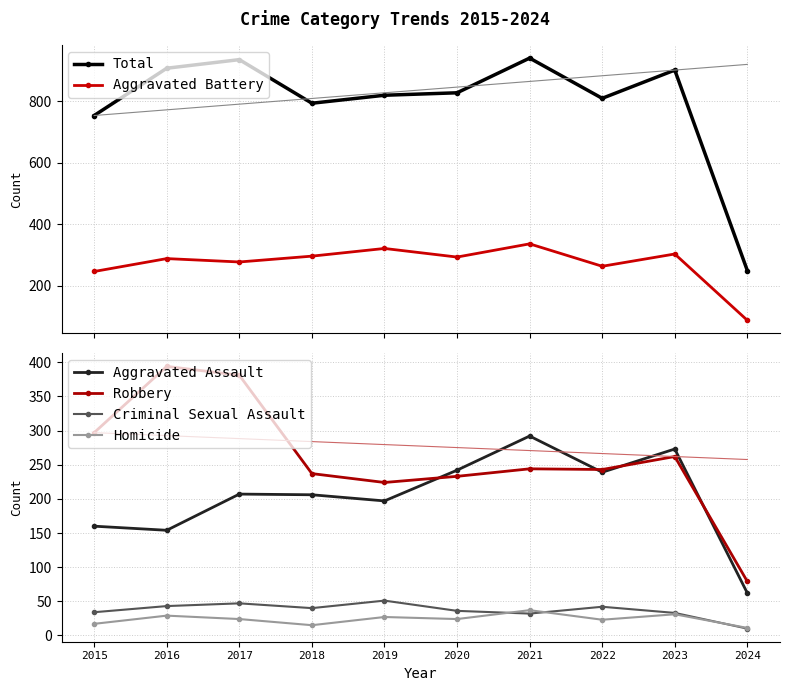

What is the greatest value displayed?

941